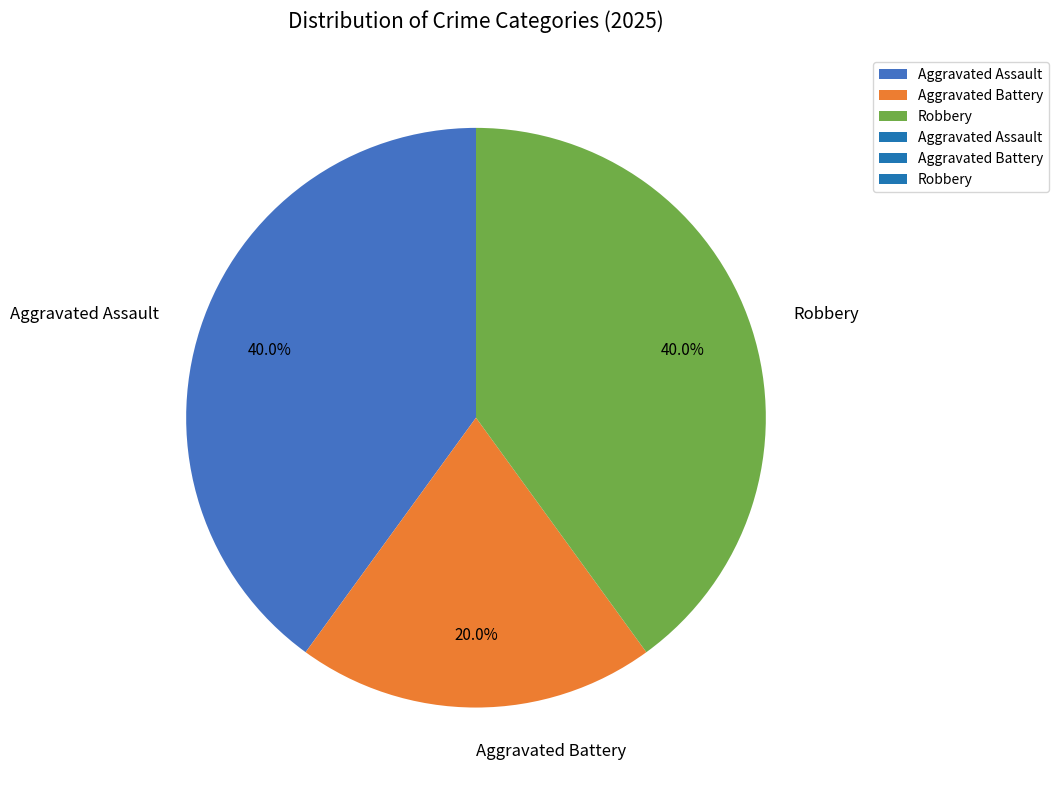

To the nearest percent, what portion does Robbery represent?

40%